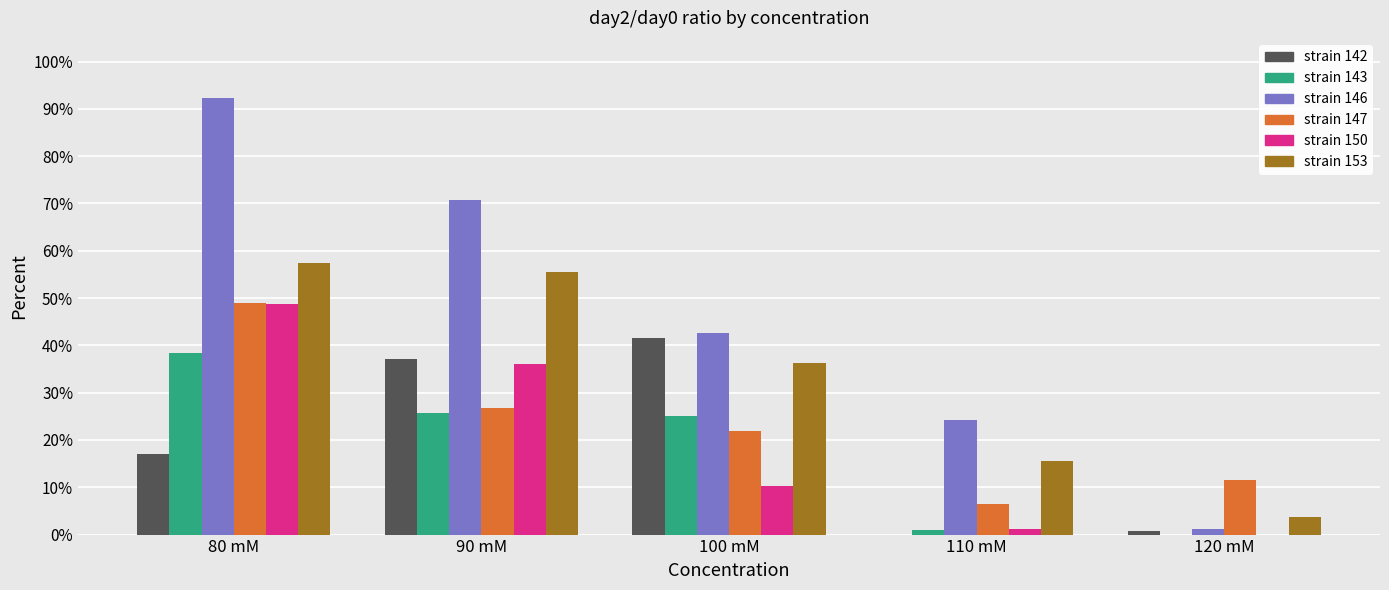

True or false: strain 146 has a value of 92.3 at 80 mM.

True